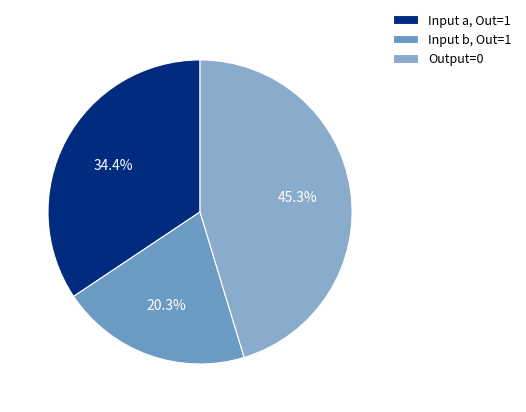

How many segments does this pie chart have?

3